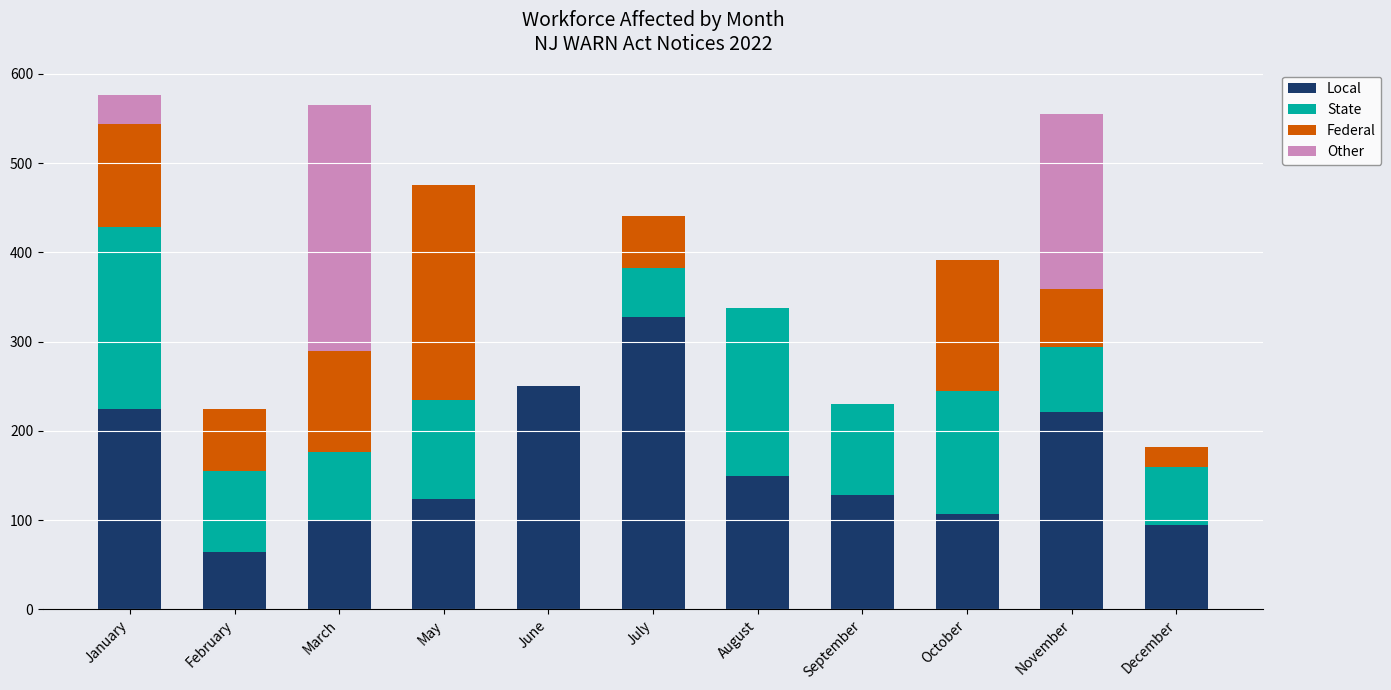

True or false: Local has a value of 402 at June.

False